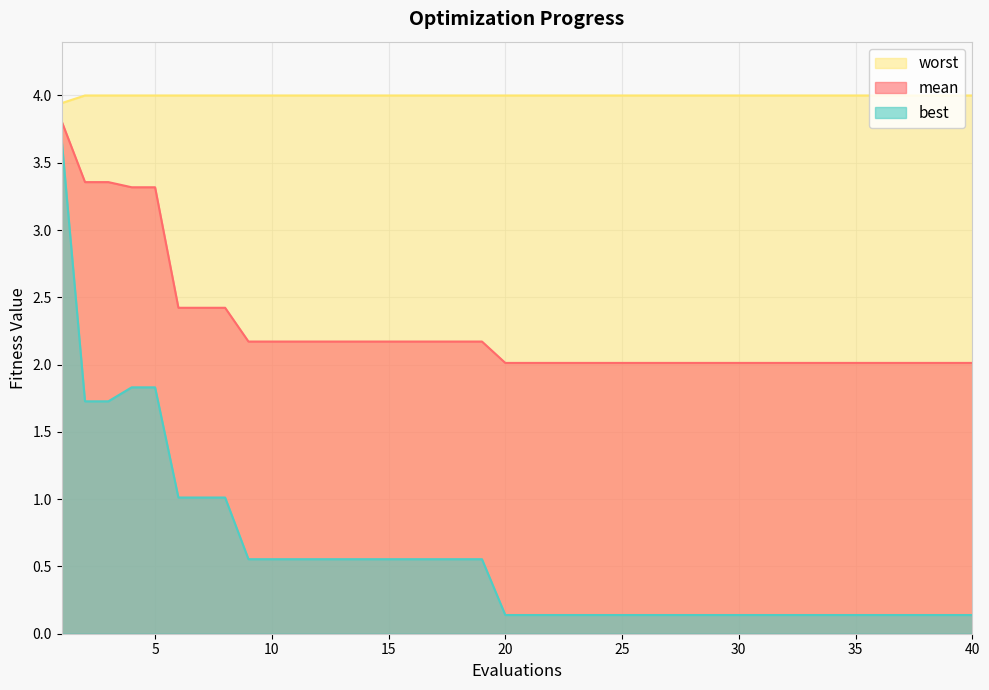

At how many categories does at least one series exceed 2?

40